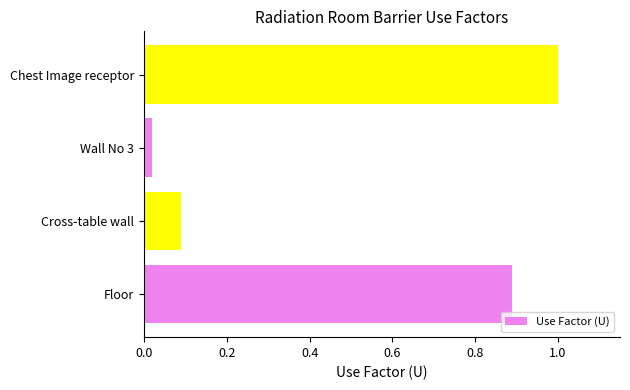

What is the maximum value shown in the chart?

1.0